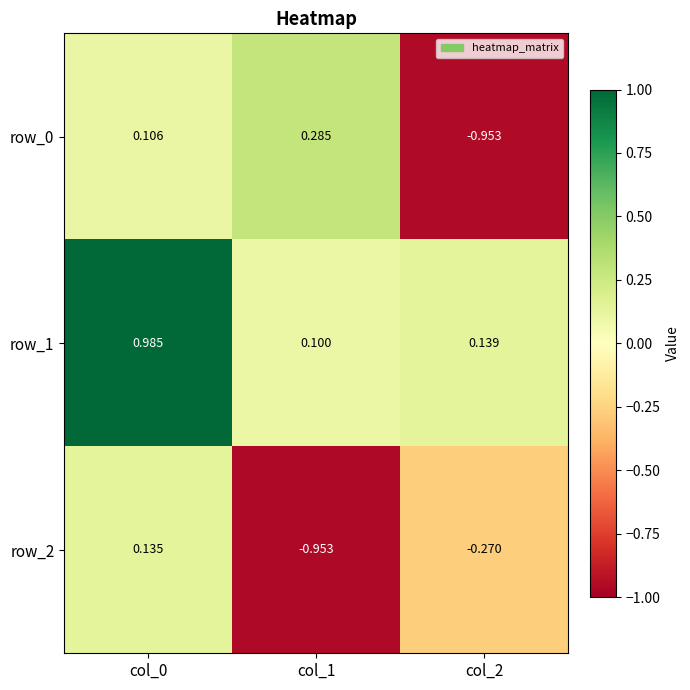

What is the difference between the row_1 values at col_0 and col_2?

0.8